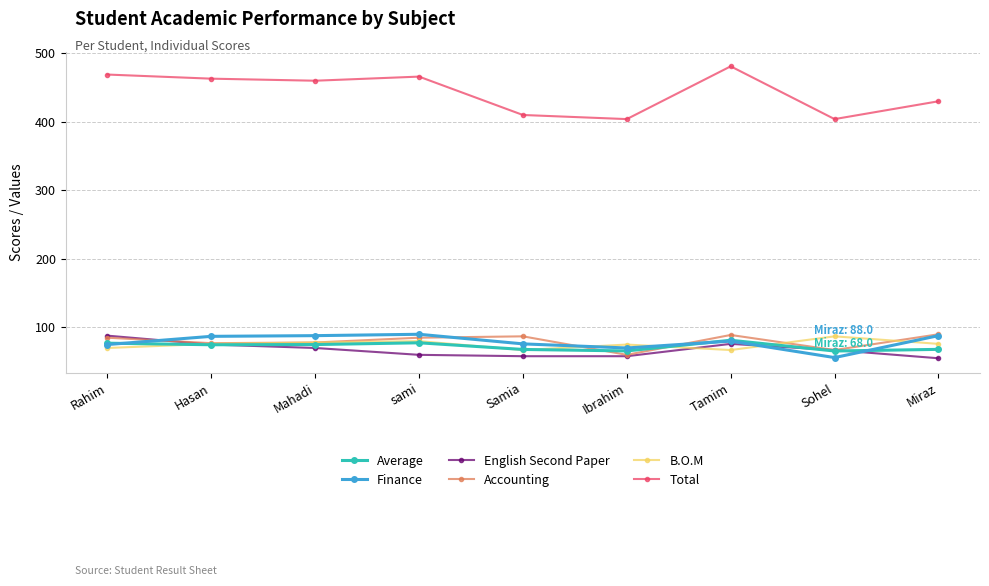

What is the spread (max minus min) of values at Samia?

352.0